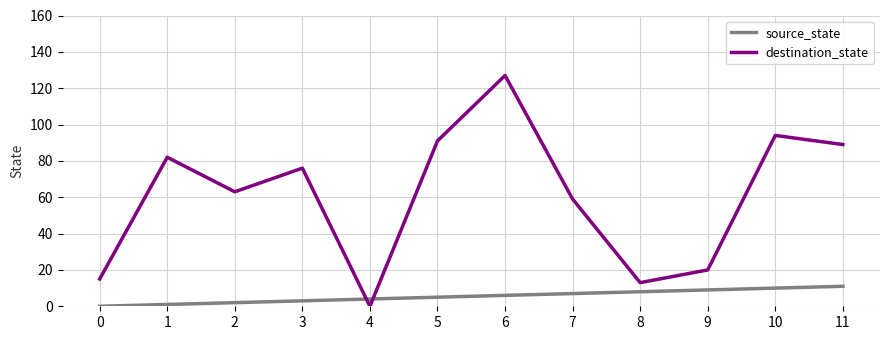

At 3, list the series in order from largest to smallest.

destination_state, source_state